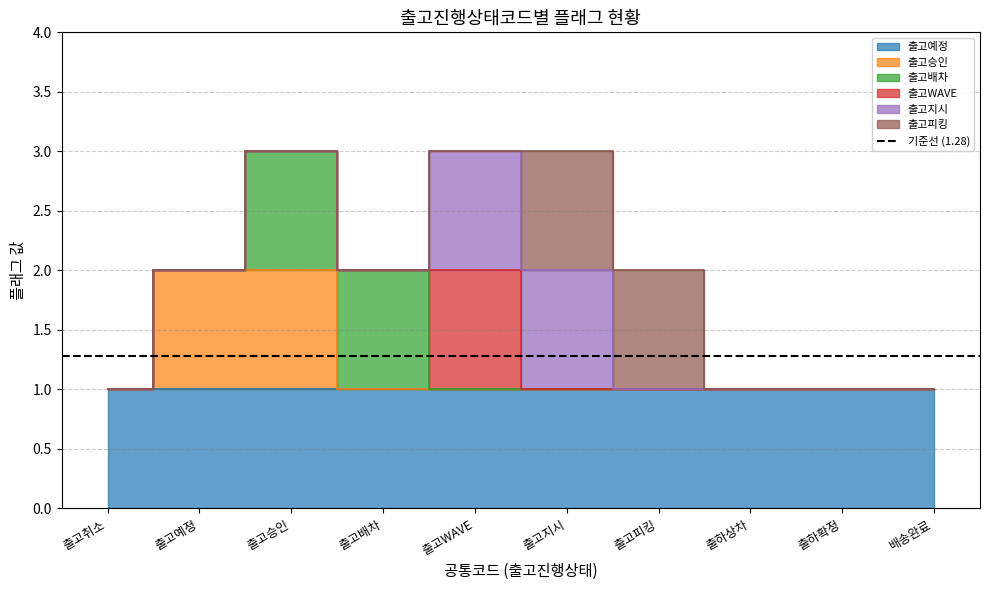

What position from the right is 출고승인?

8